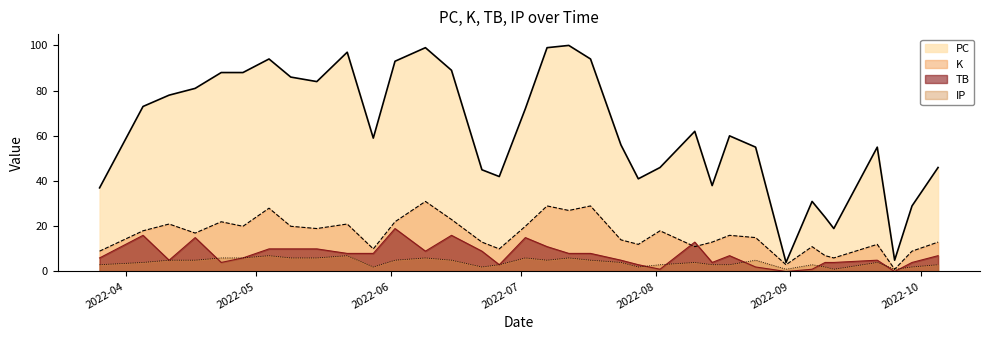

The value of K at 2022-06-22 is 13. True or false?

True